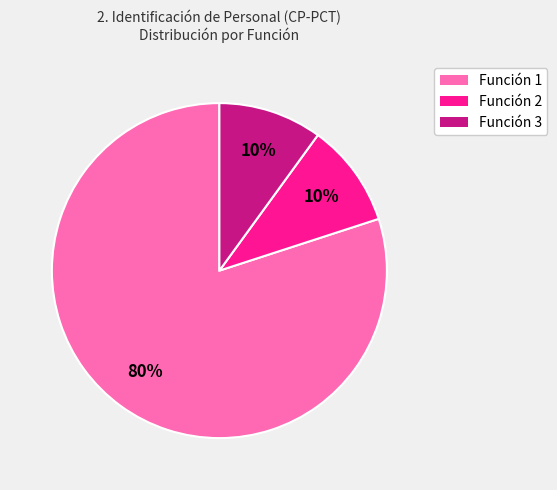

Which category accounts for the majority?

Función 1